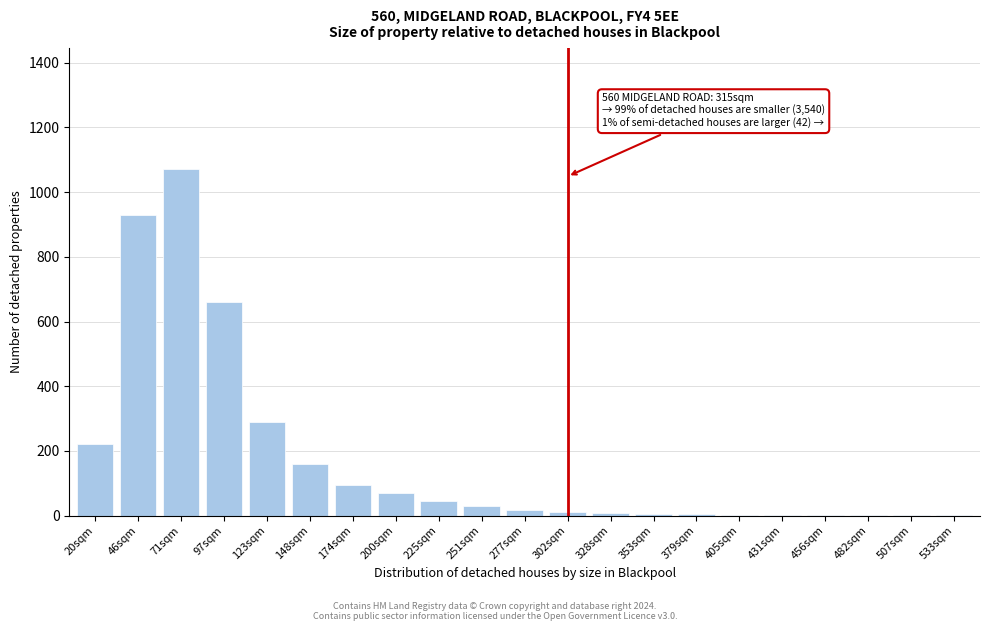

Where is the data nearest to the value 535?

97sqm